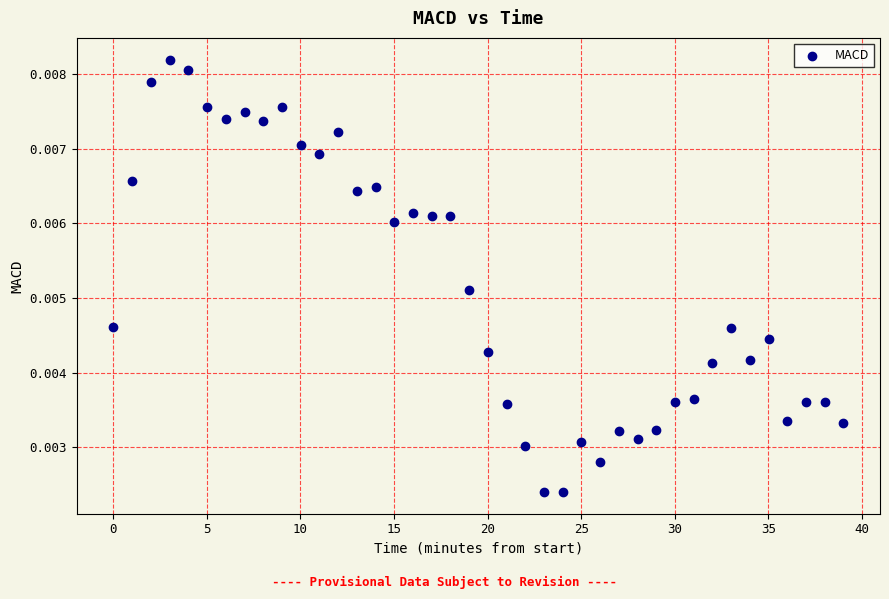

What is the range of X values (max minus min)?

39.0